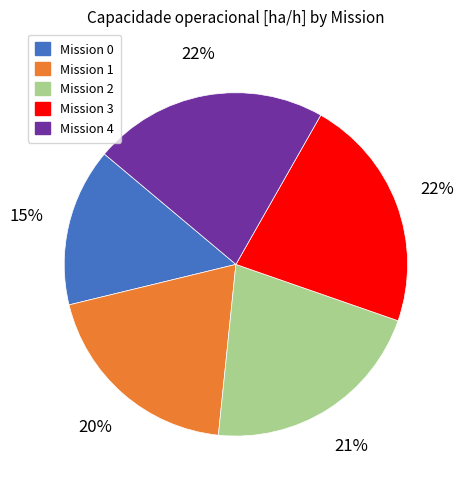

Which has a higher value, Mission 3 or Mission 1?

Mission 3